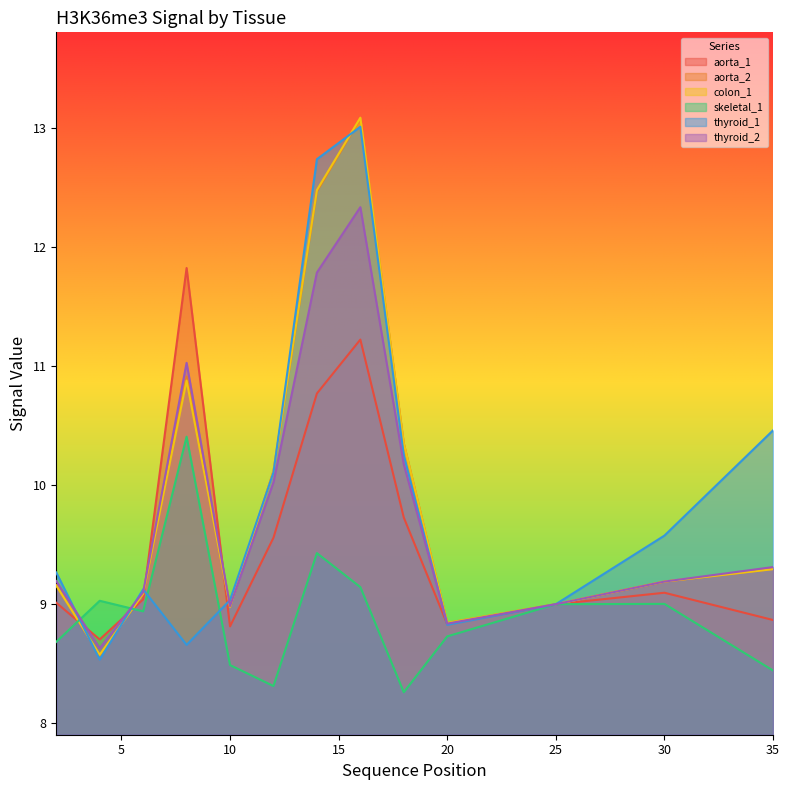

True or false: thyroid_2 has more than 1 points higher than both neighbors.

True